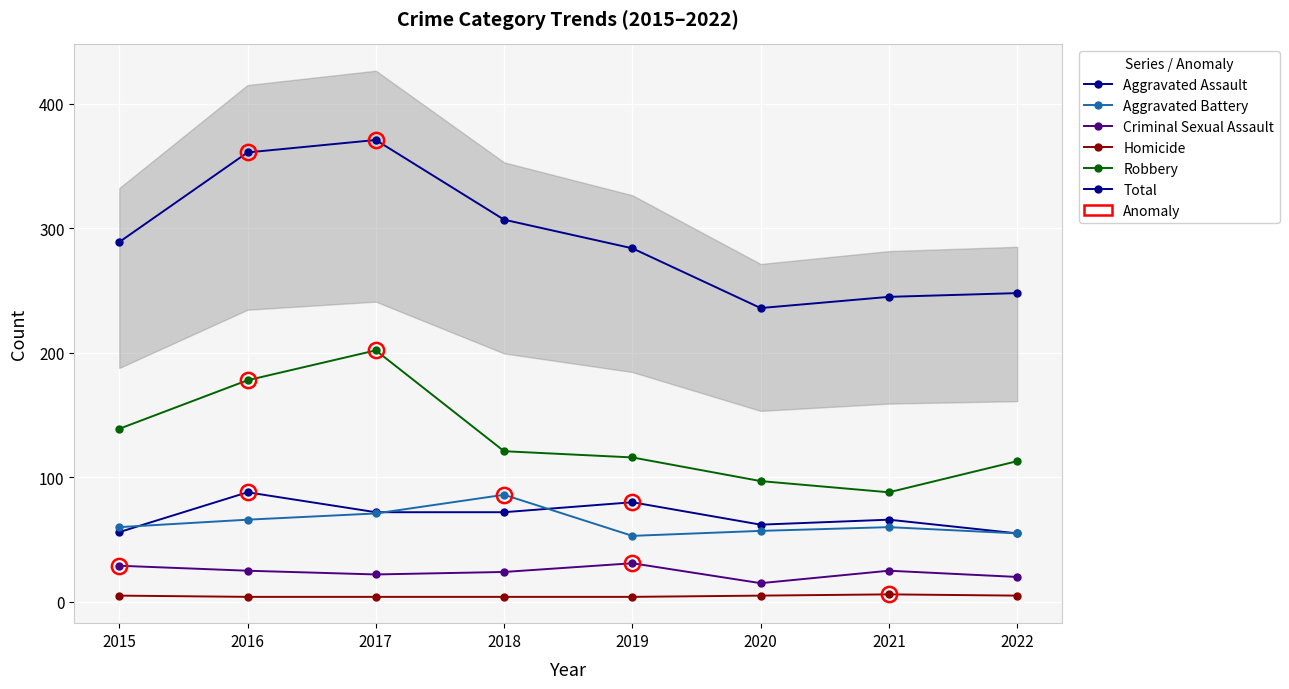

Reading left to right, what are all the values shown in this chart?

Aggravated Assault: 2015=56	2016=88	2017=72	2018=72	2019=80	2020=62	2021=66	2022=55
Aggravated Battery: 2015=60	2016=66	2017=71	2018=86	2019=53	2020=57	2021=60	2022=55
Criminal Sexual Assault: 2015=29	2016=25	2017=22	2018=24	2019=31	2020=15	2021=25	2022=20
Homicide: 2015=5	2016=4	2017=4	2018=4	2019=4	2020=5	2021=6	2022=5
Robbery: 2015=139	2016=178	2017=202	2018=121	2019=116	2020=97	2021=88	2022=113
Total: 2015=289	2016=361	2017=371	2018=307	2019=284	2020=236	2021=245	2022=248